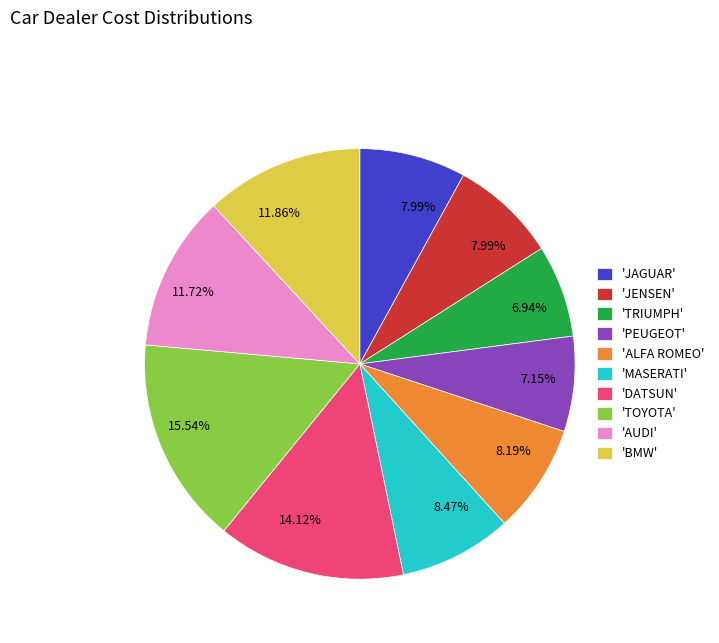

What is the largest slice in the pie chart?

'TOYOTA'